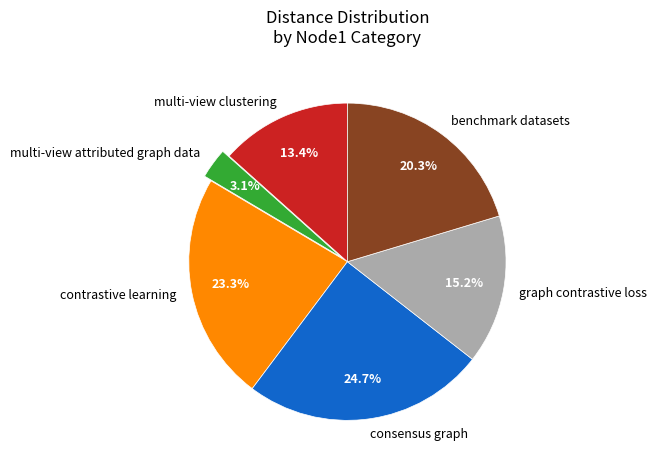

What percentage do multi-view attributed graph data and contrastive learning together represent?

26.4%